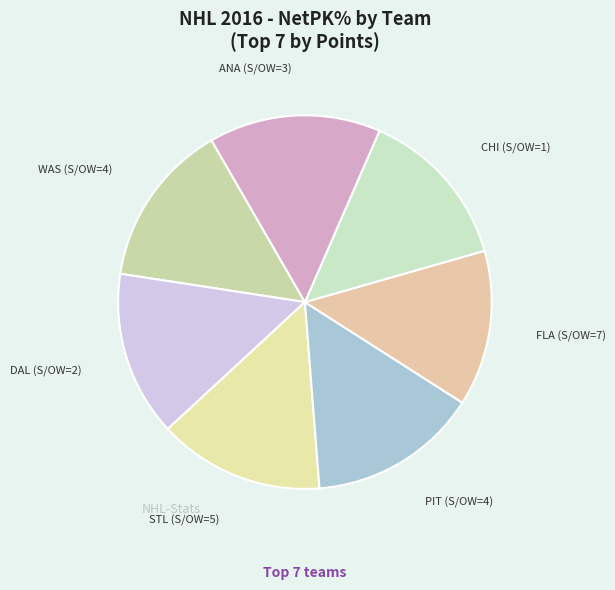

What is the smallest slice in the pie chart?

FLA (S/OW=7)